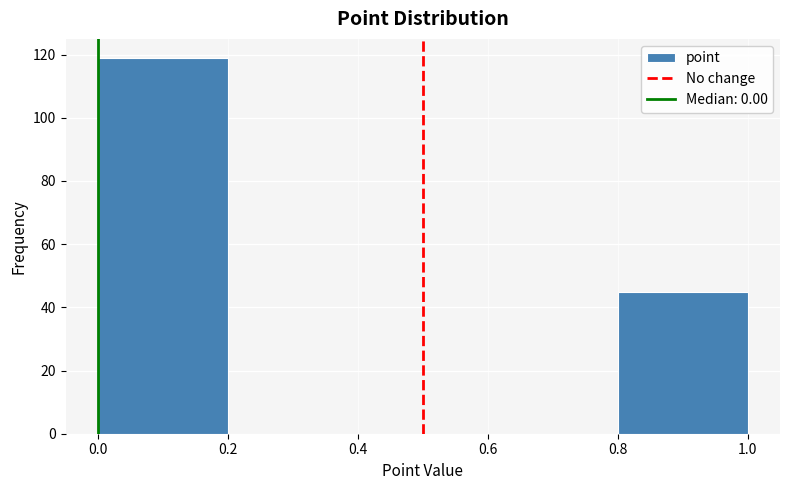

Over which range of the x-axis is the bar tallest?

0.0 to 0.2